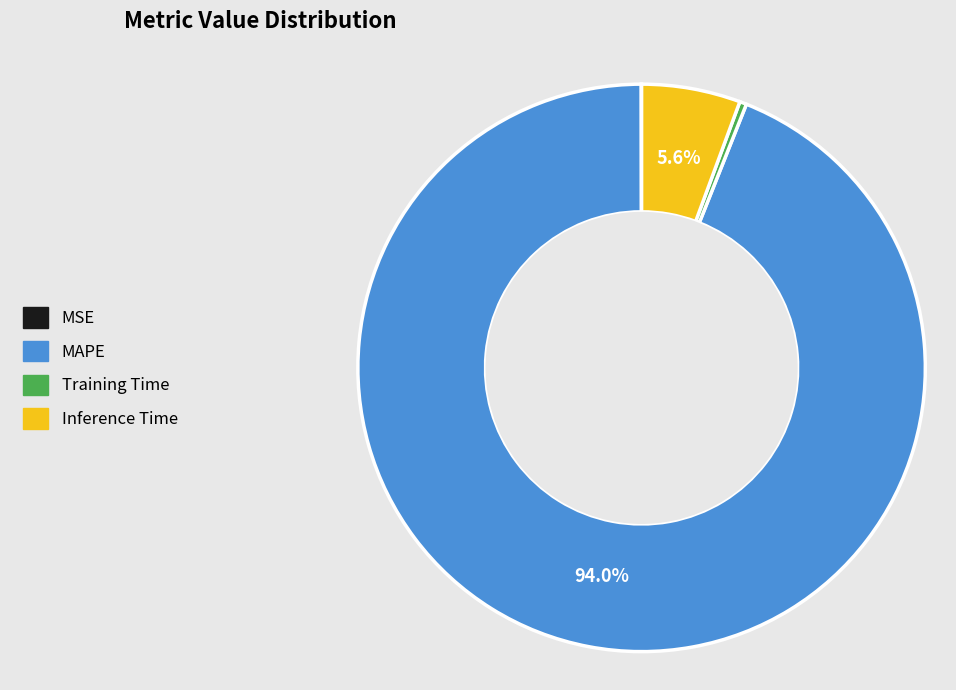

Which category accounts for the majority?

MAPE